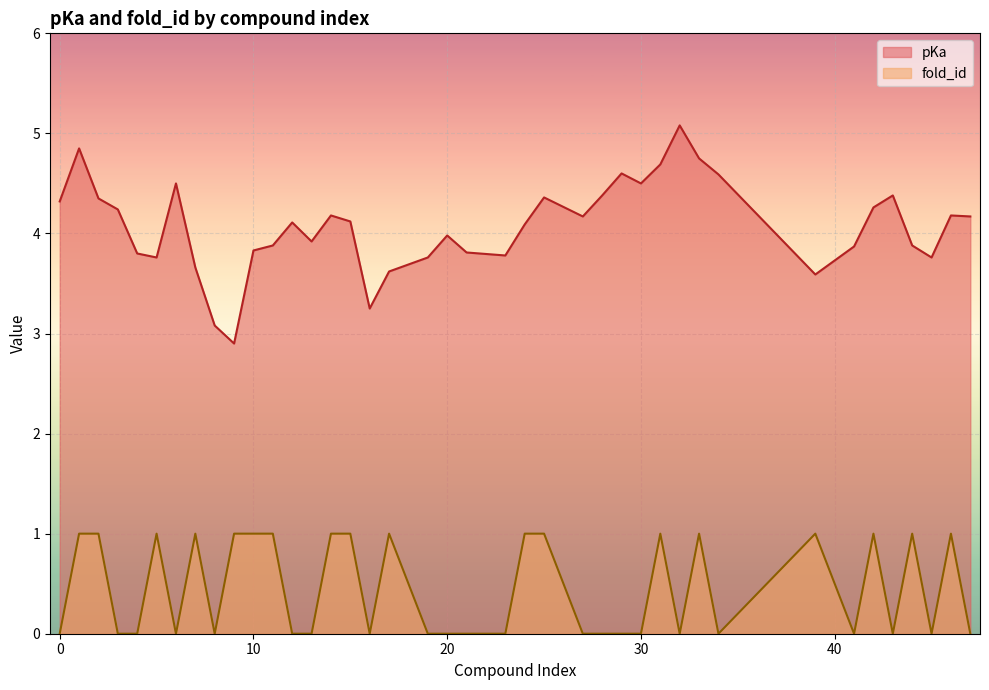

Is the value of fold_id at 25 greater than the value of pKa at 16?

No